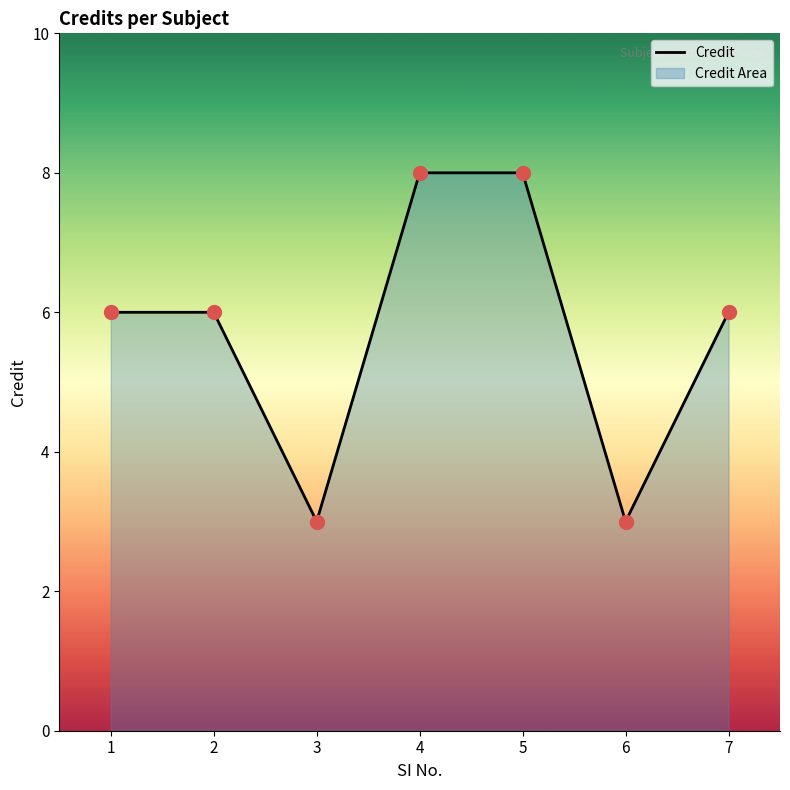

Approximately how many times larger is the value at 3 compared to 1?

0.5